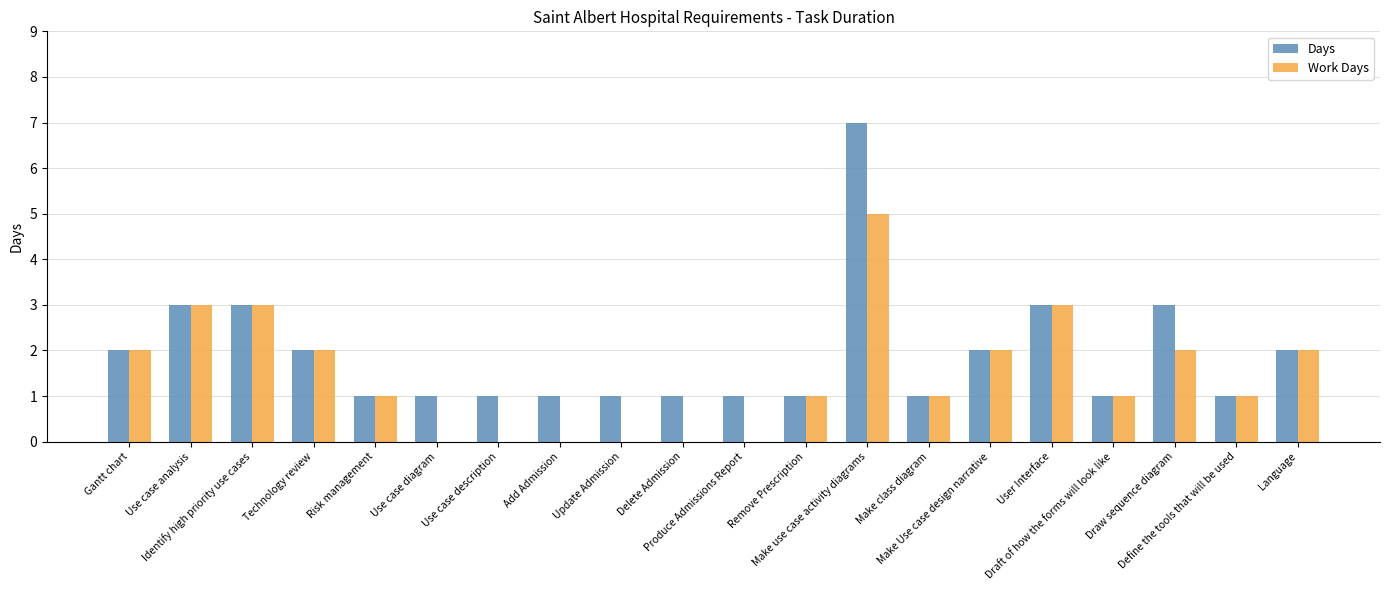

What is the sum of all Days values?

38